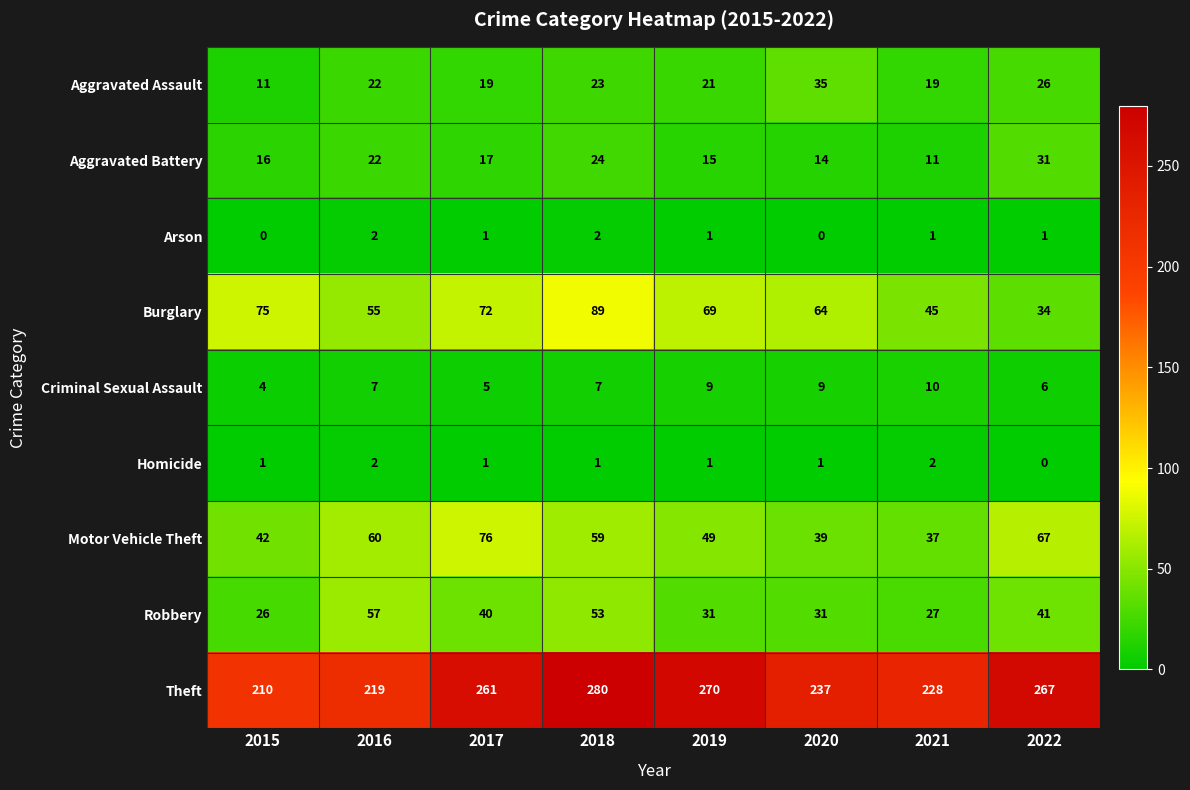

The value of Criminal Sexual Assault at 2020 is 9. True or false?

True